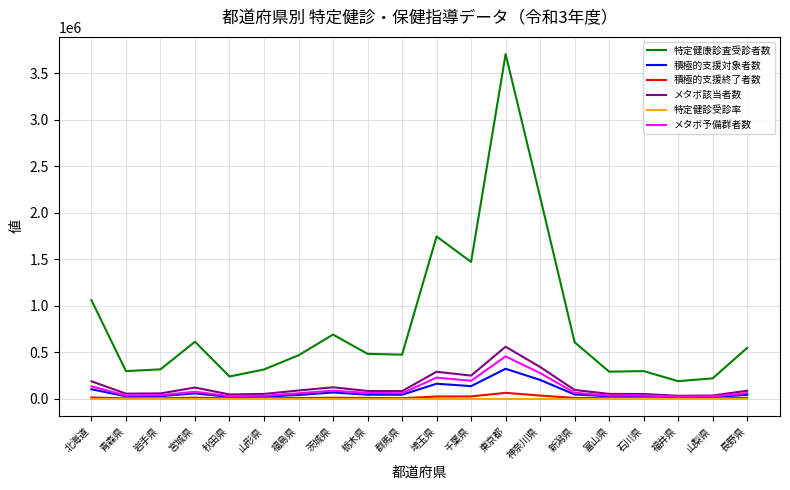

Which series has the largest range (max minus min)?

特定健康診査受診者数